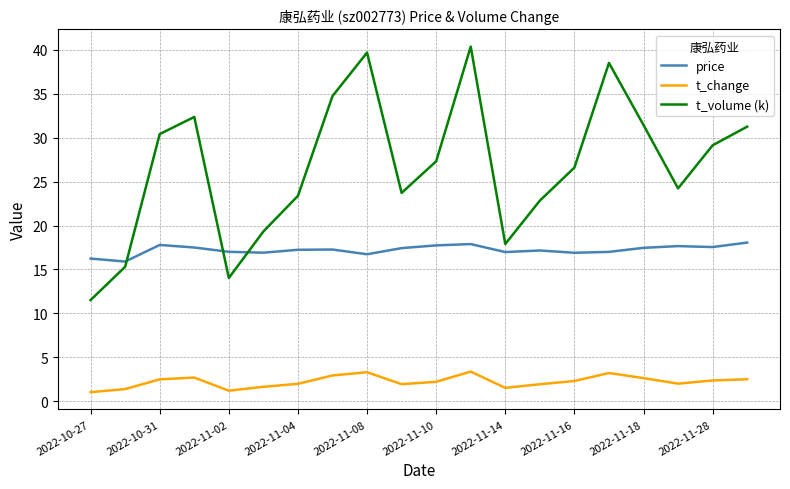

Which series has the largest total across all categories?

t_volume (k)